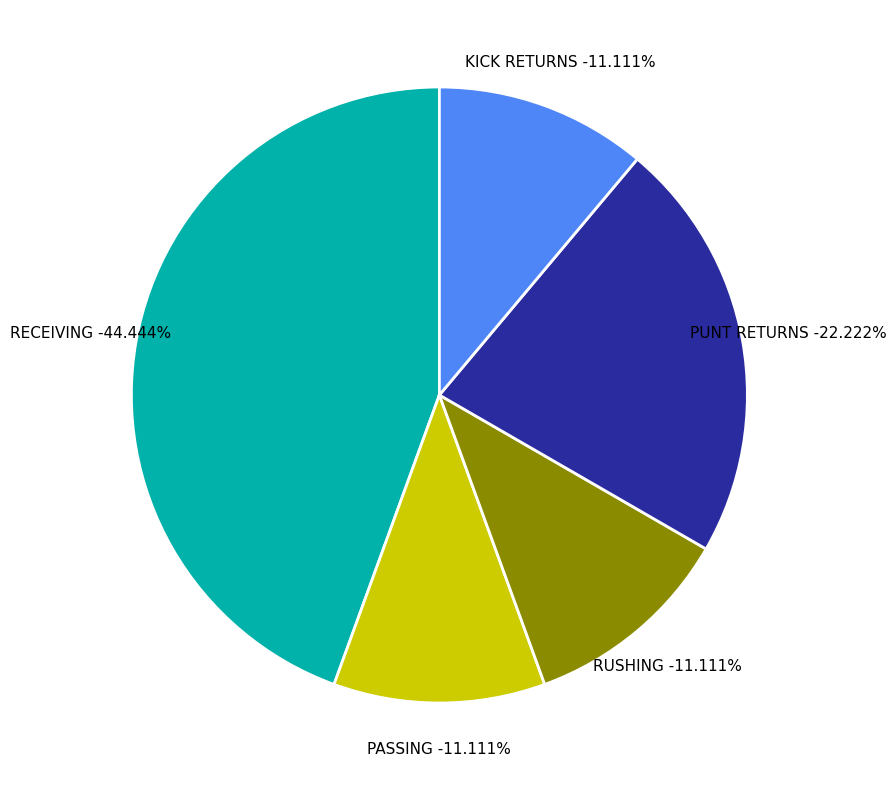

Combined, do PUNT RETURNS and PASSING account for over 50%?

No